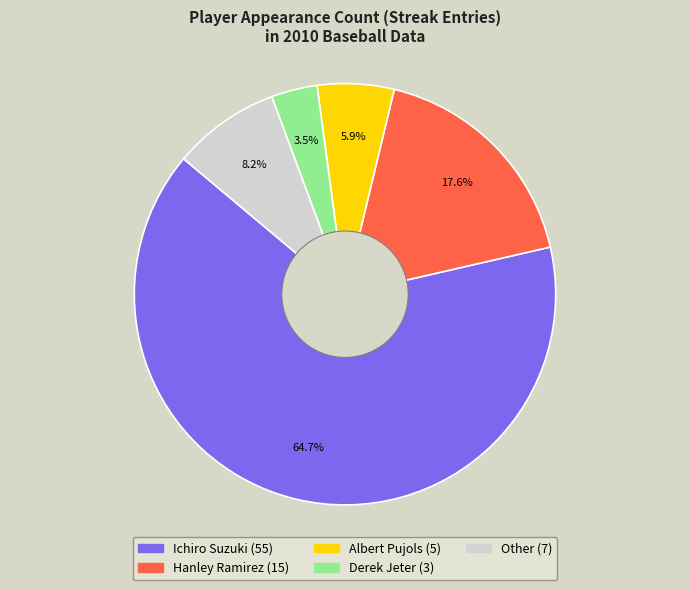

What is the ratio of the value at Ichiro Suzuki to the value at Other?

7.9